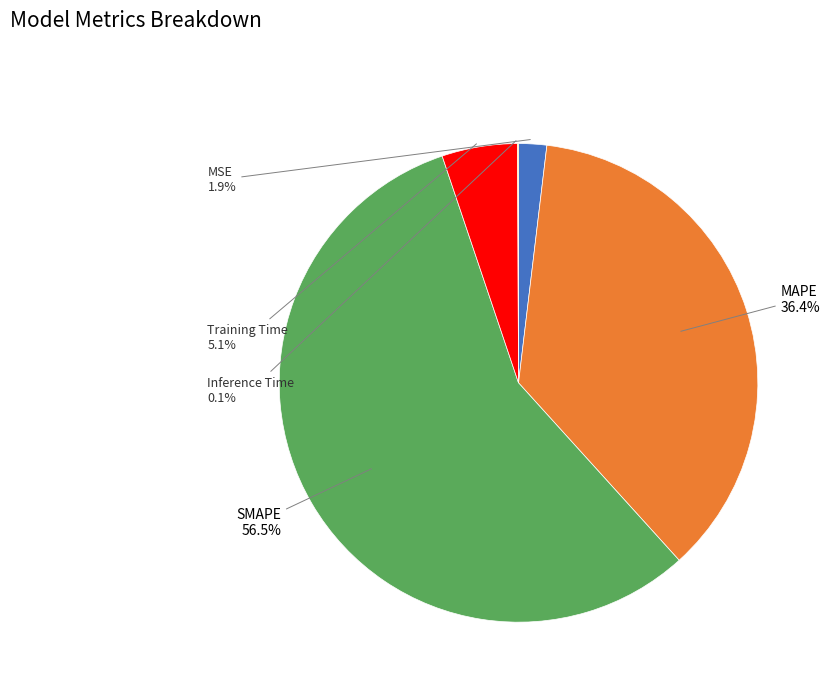

To the nearest percent, what is the difference between the largest and smallest slice percentages?

56%